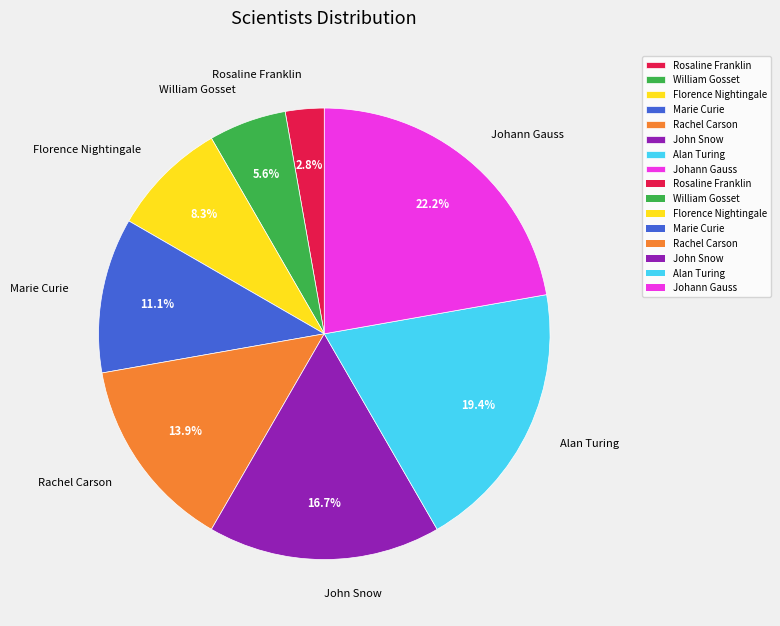

Count the number of slices in the pie.

8